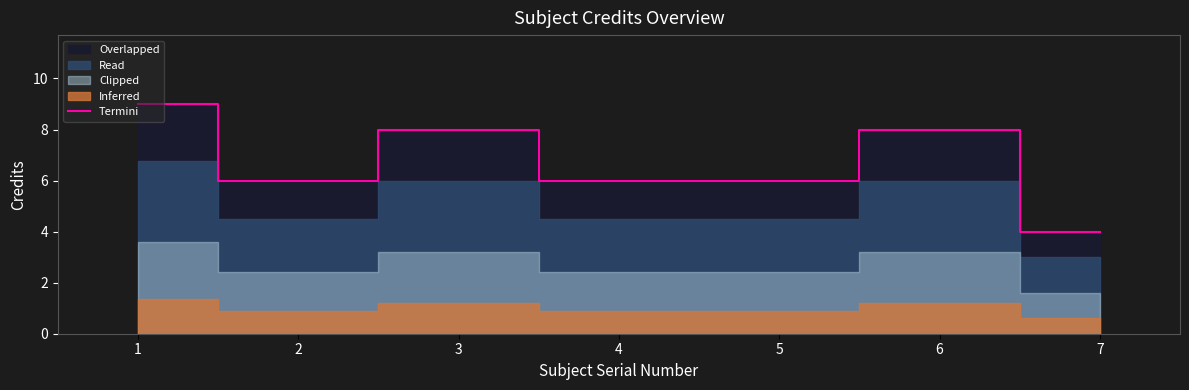

How many lines are shown in the chart?

1